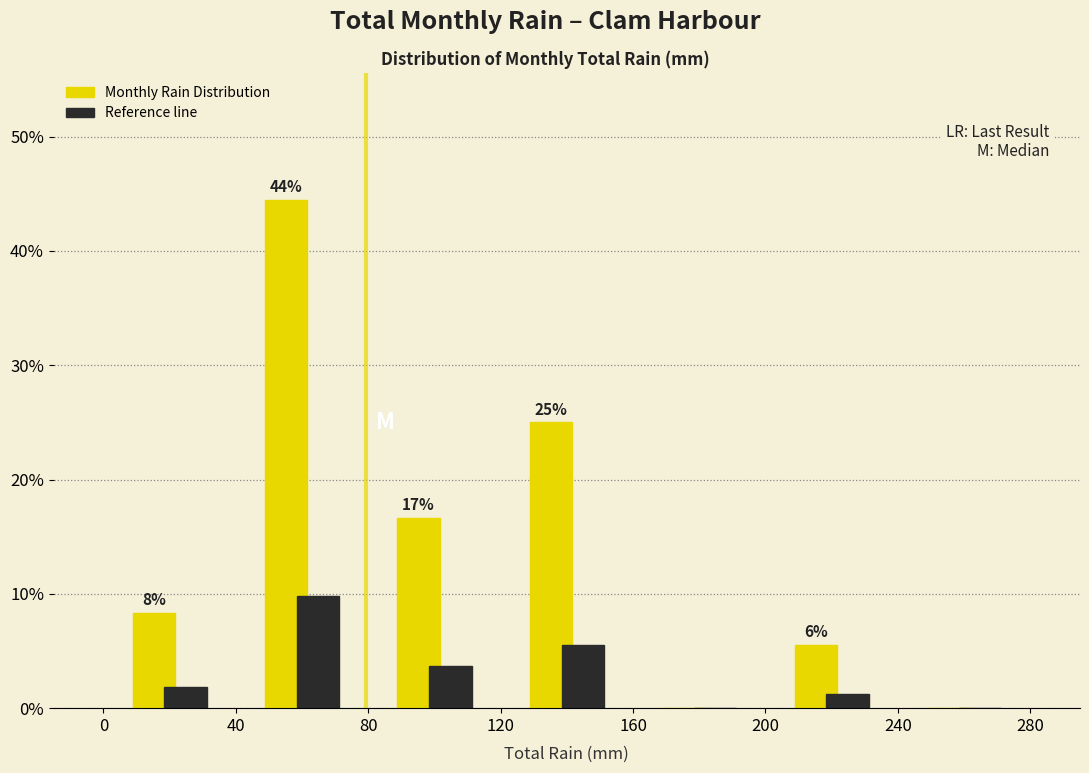

In the Monthly Rain Distribution series, which range on the x-axis has the tallest bar?

40 to 80